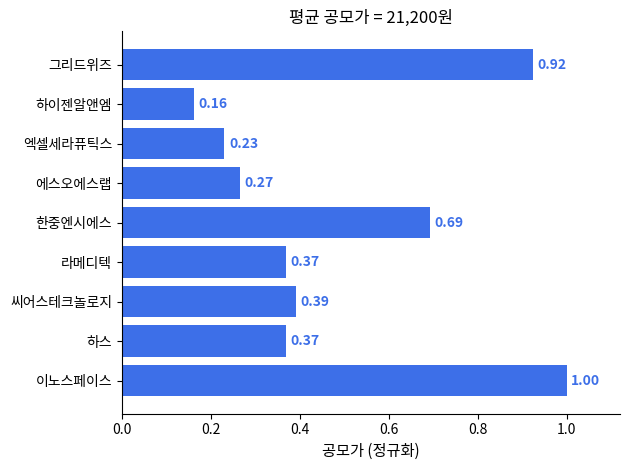

What is the difference between the maximum and second lowest values?

0.8